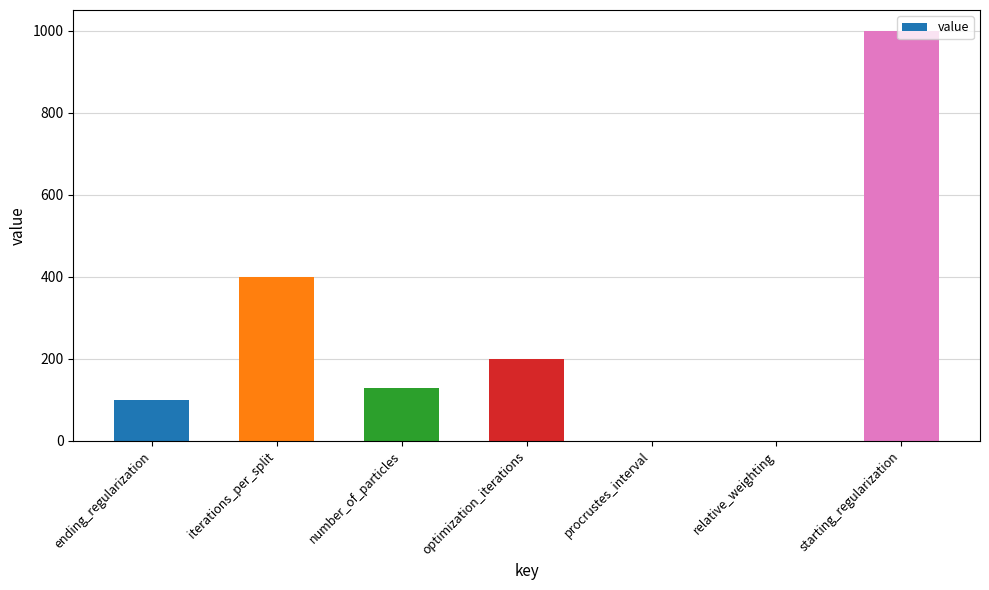

Which label corresponds to the largest value in the chart?

starting_regularization